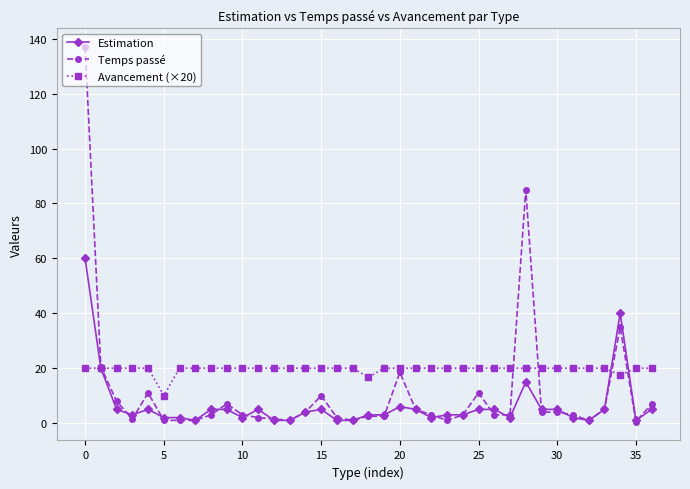

Which series has the largest range (max minus min)?

Temps passé